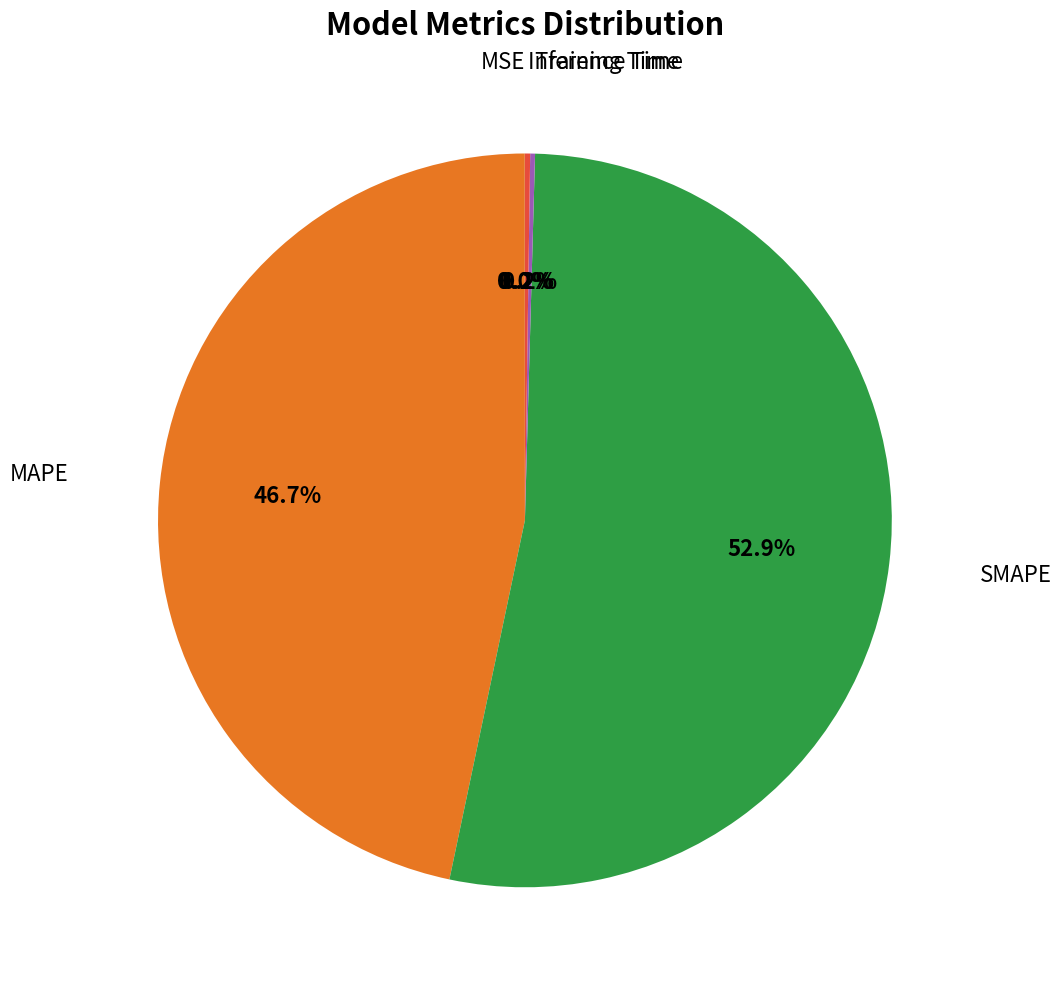

Is there any slice that represents more than half of the pie?

Yes